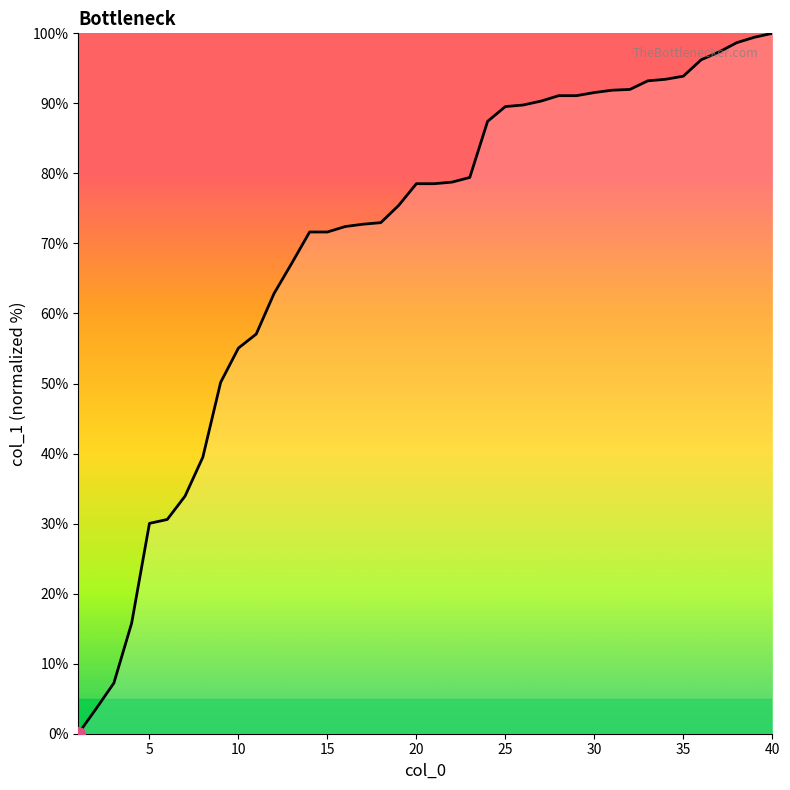

What is the maximum value shown in the chart?

100.0